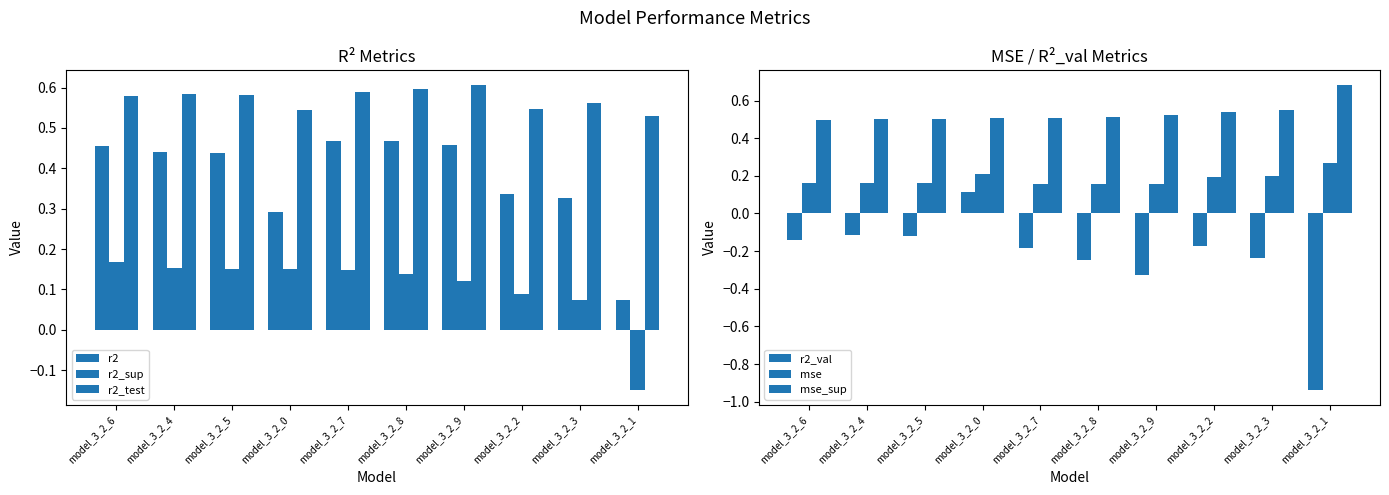

How many negative values does the r2_val series have?

9